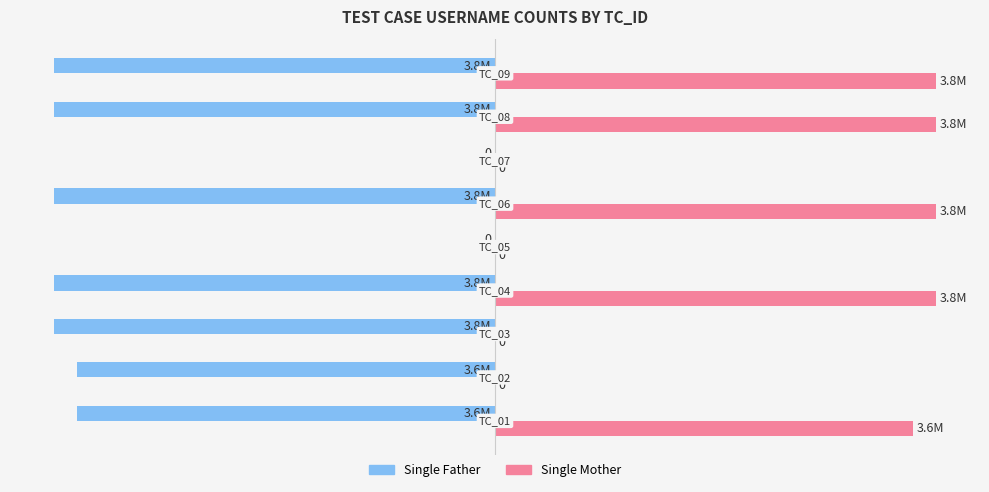

What are all the series names shown in the legend?

Single Father, Single Mother